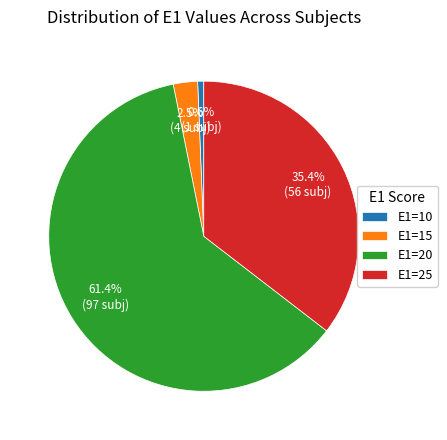

Is there any slice that represents more than half of the pie?

Yes